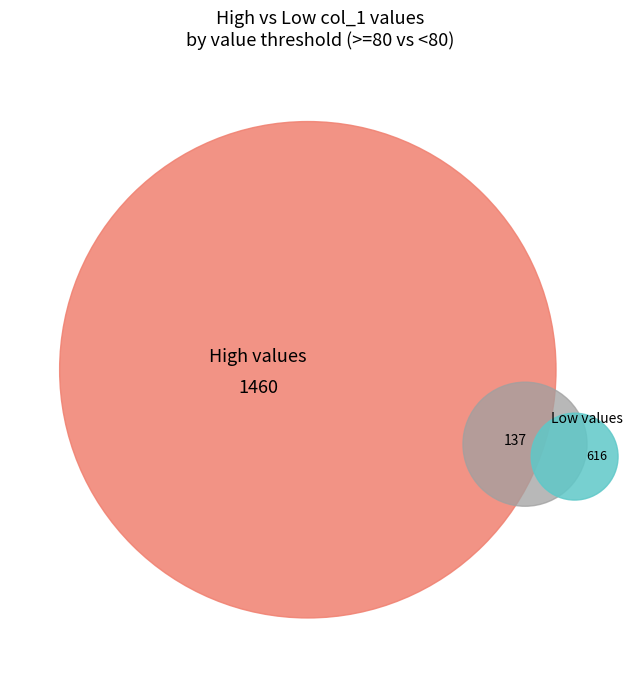

Combined, do 3 and 4 account for over 50%?

No